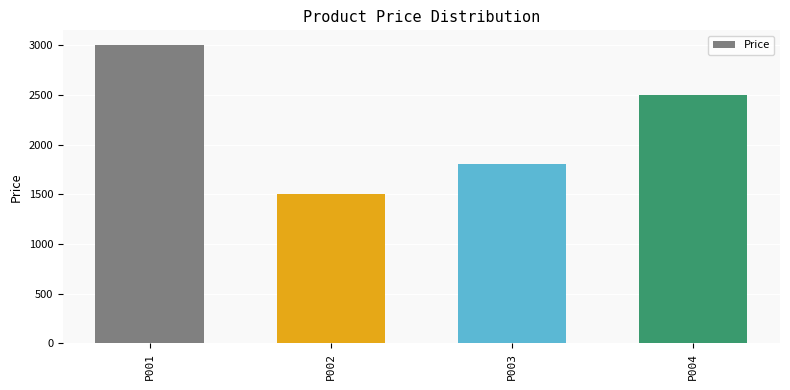

What is the difference between the second highest and minimum values?

1000